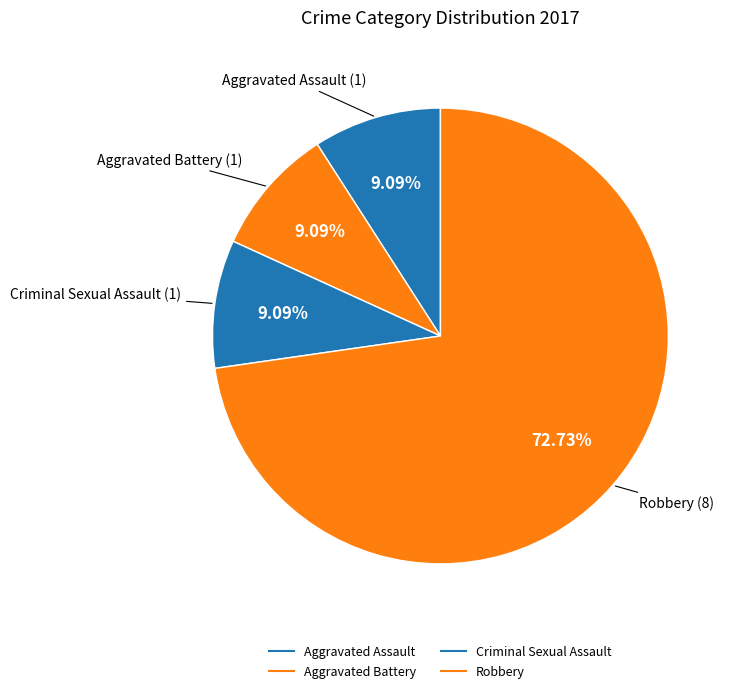

How many slices are in this pie chart?

4